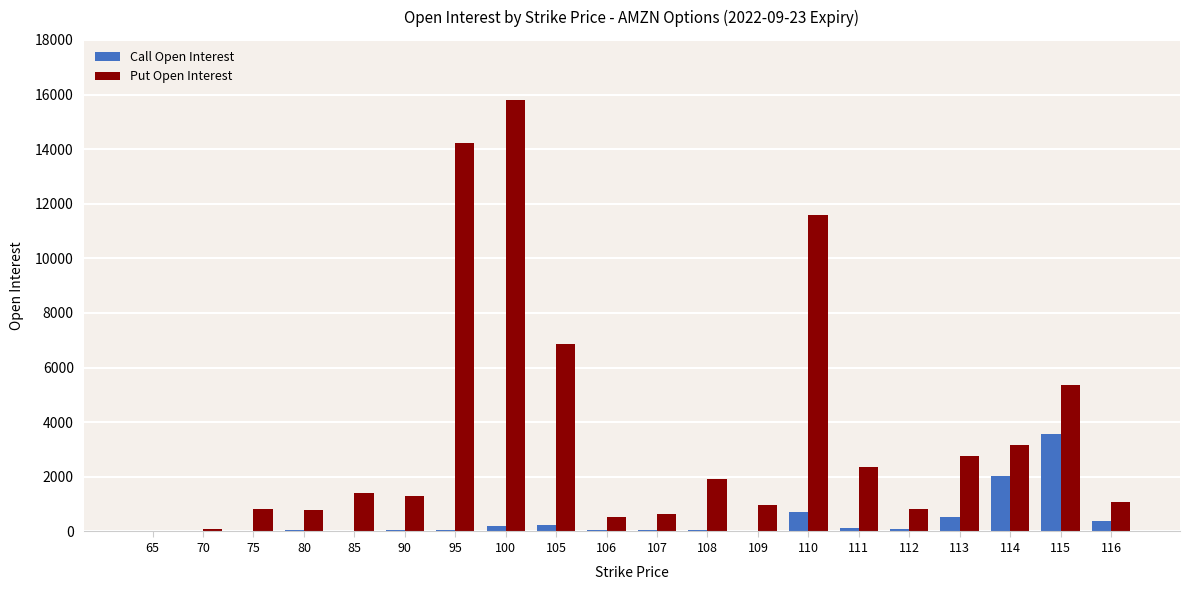

Which series changed the most between 80 and 114?

Put Open Interest